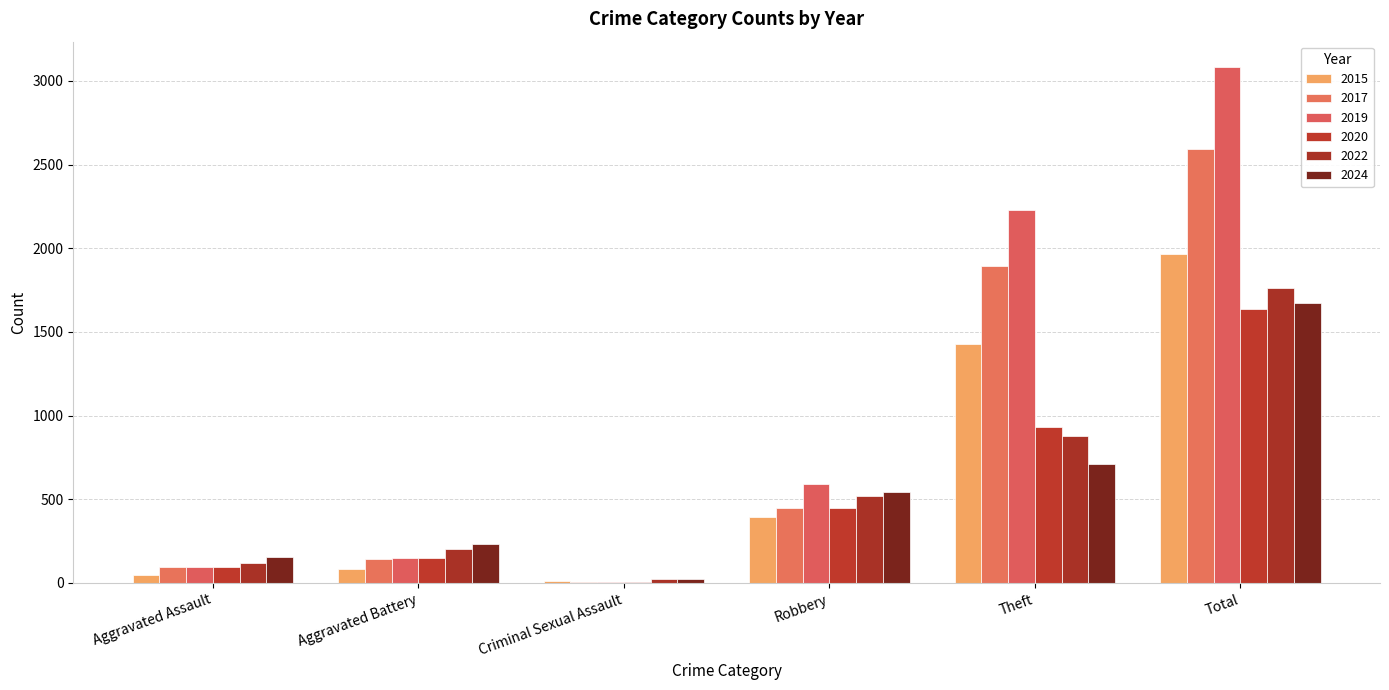

Which has a higher value, Aggravated Battery or Theft?

Theft